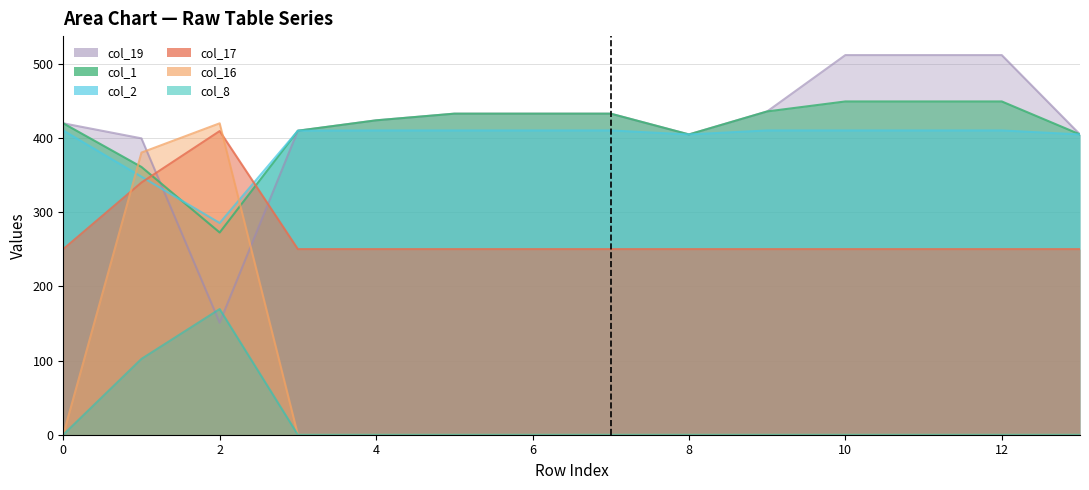

Between 1 and 10, which series saw the biggest shift?

col_16